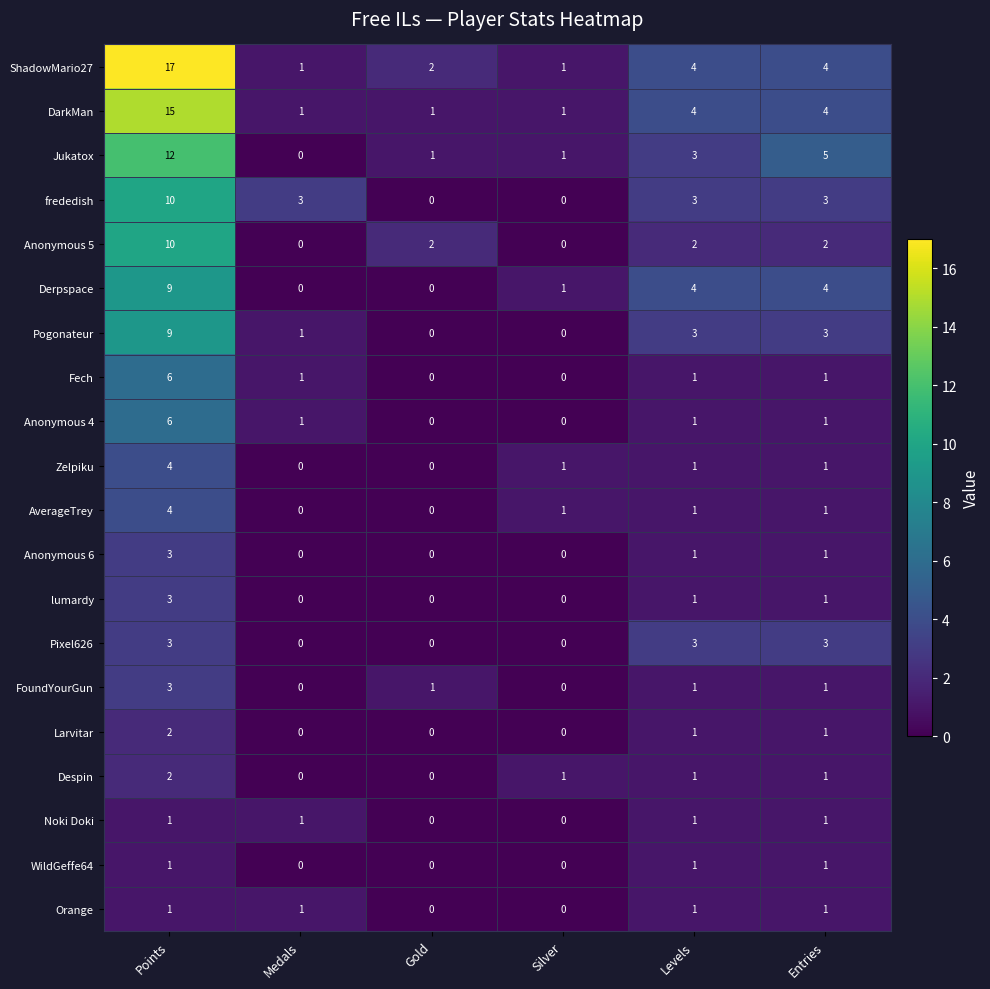

The Anonymous 6 series shows 2 at Points. True or false?

False